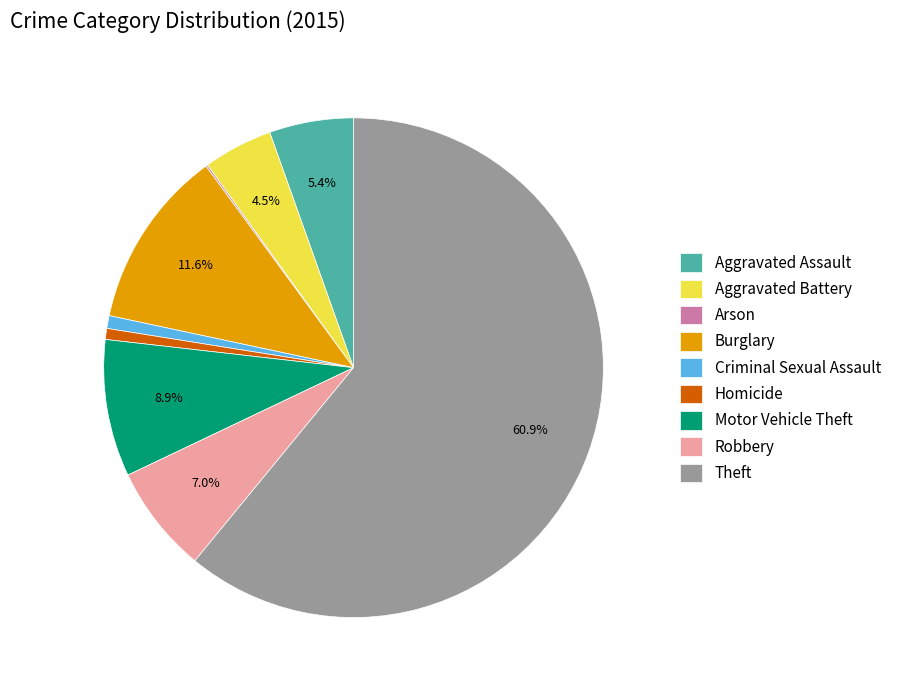

What is the largest slice in the pie chart?

Theft